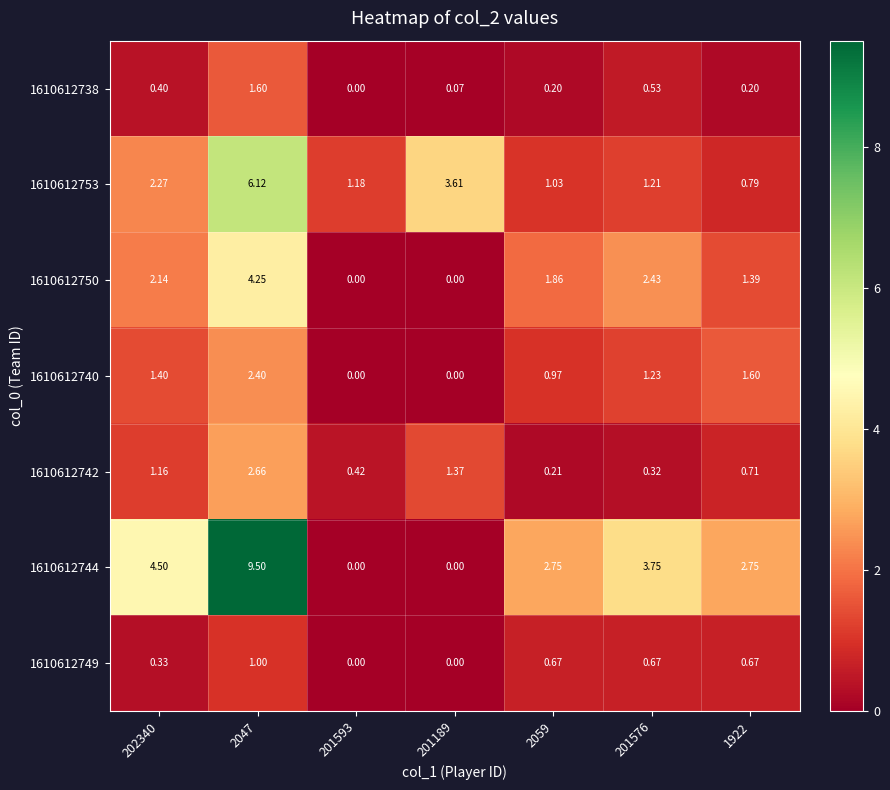

Is the value of 1610612738 at 201576 greater than the value of 1610612742 at 1922?

No